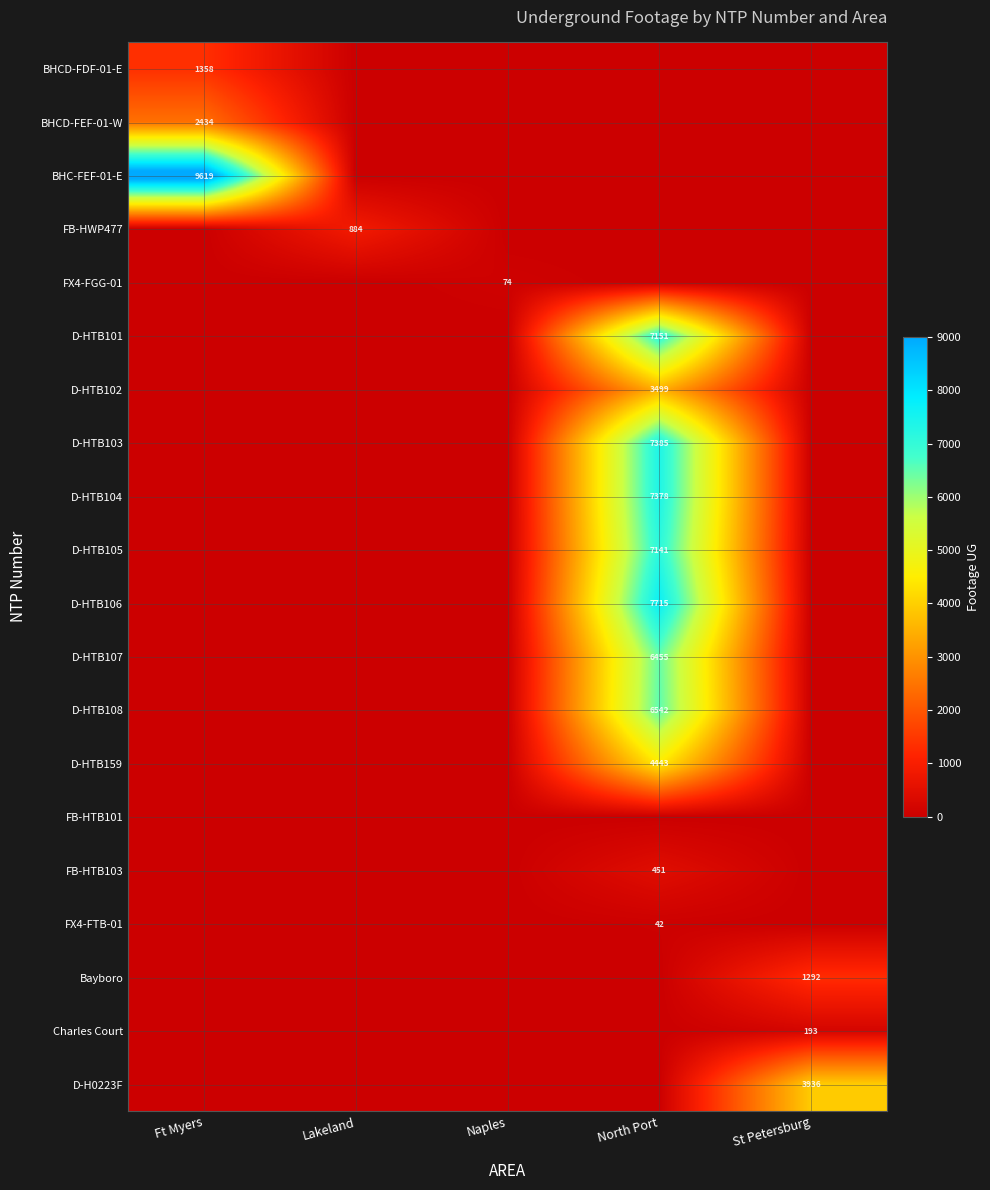

At Naples, list the series in order from smallest to largest.

BHCD-FDF-01-E, BHCD-FEF-01-W, BHC-FEF-01-E, FB-HWP477, D-HTB101, D-HTB102, D-HTB103, D-HTB104, D-HTB105, D-HTB106, D-HTB107, D-HTB108, D-HTB159, FB-HTB101, FB-HTB103, FX4-FTB-01, Bayboro, Charles Court, D-H0223F, FX4-FGG-01